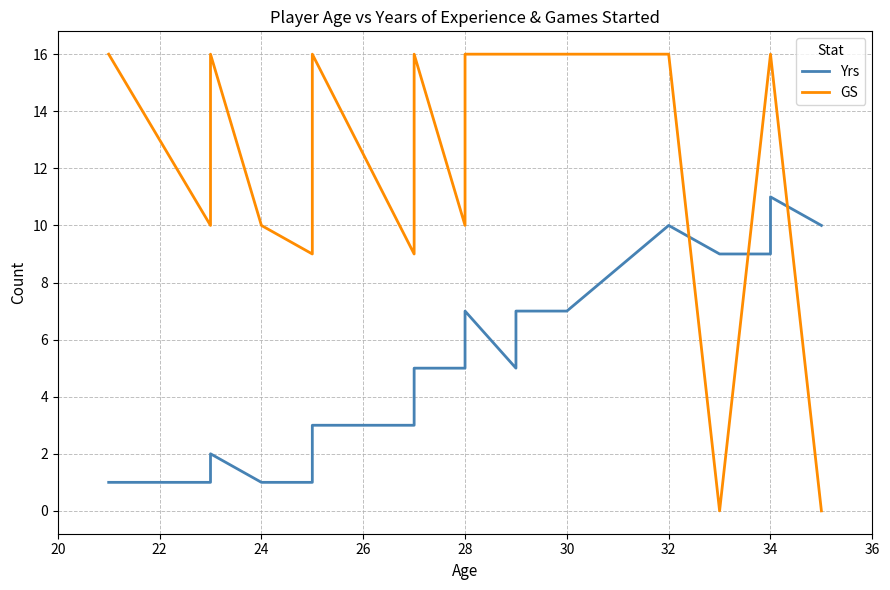

How many lines are shown in the chart?

2